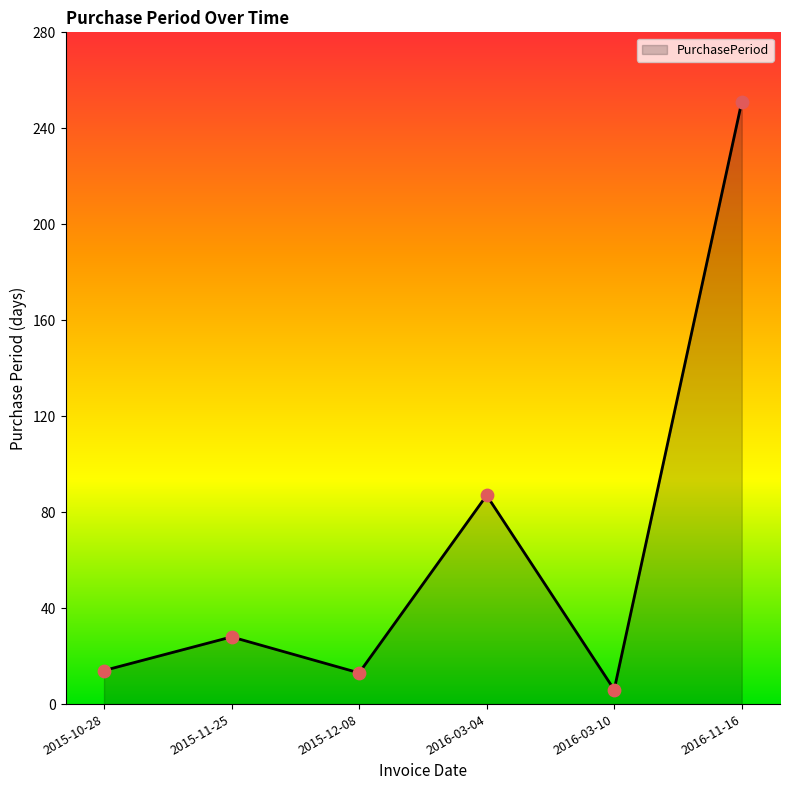

Which has a higher value, 2016-11-16 or 2016-03-10?

2016-11-16